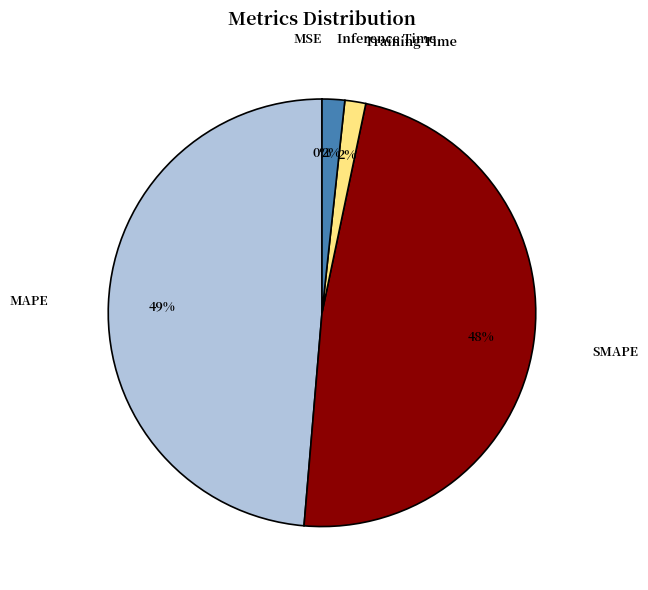

Is there any slice that represents more than half of the pie?

No